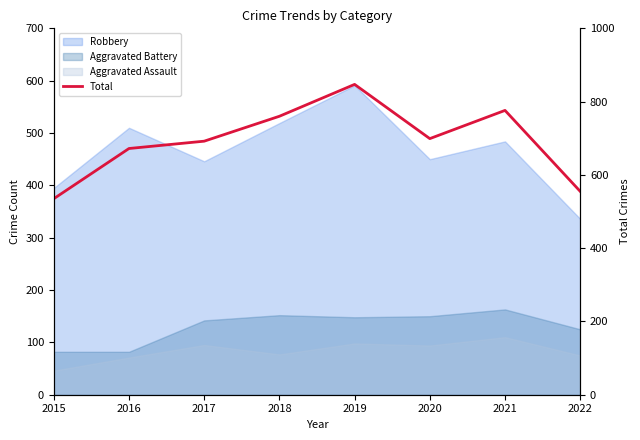

The chart shows a value of 699 at 2020. True or false?

True